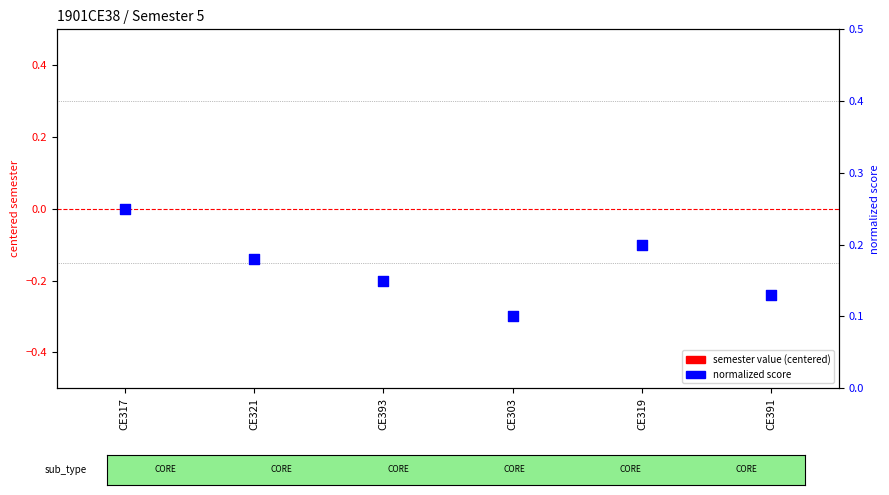

Which series has the largest Y range (max minus min)?

normalized score